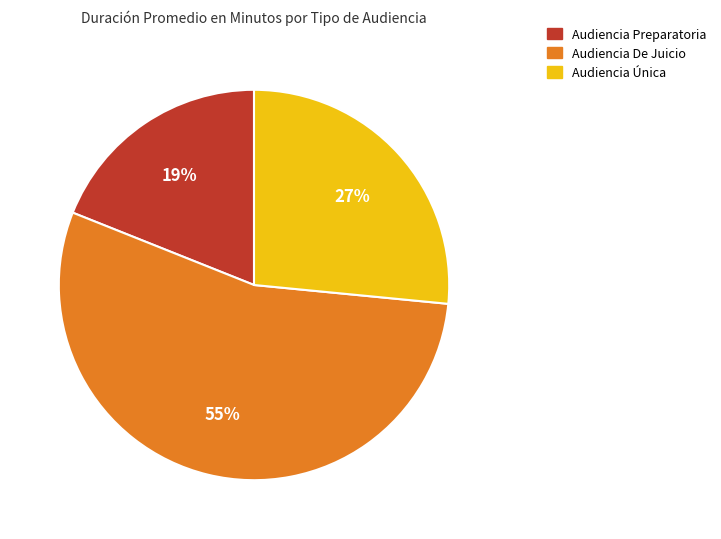

The Audiencia De Juicio slice represents 55% of the pie. True or false?

True